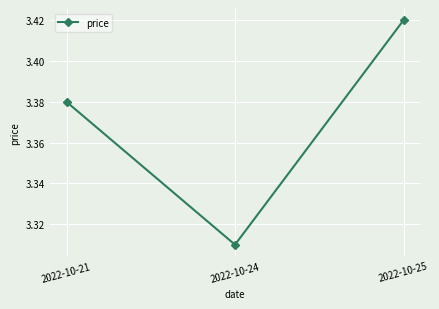

At which label is the value closest to 3?

2022-10-24